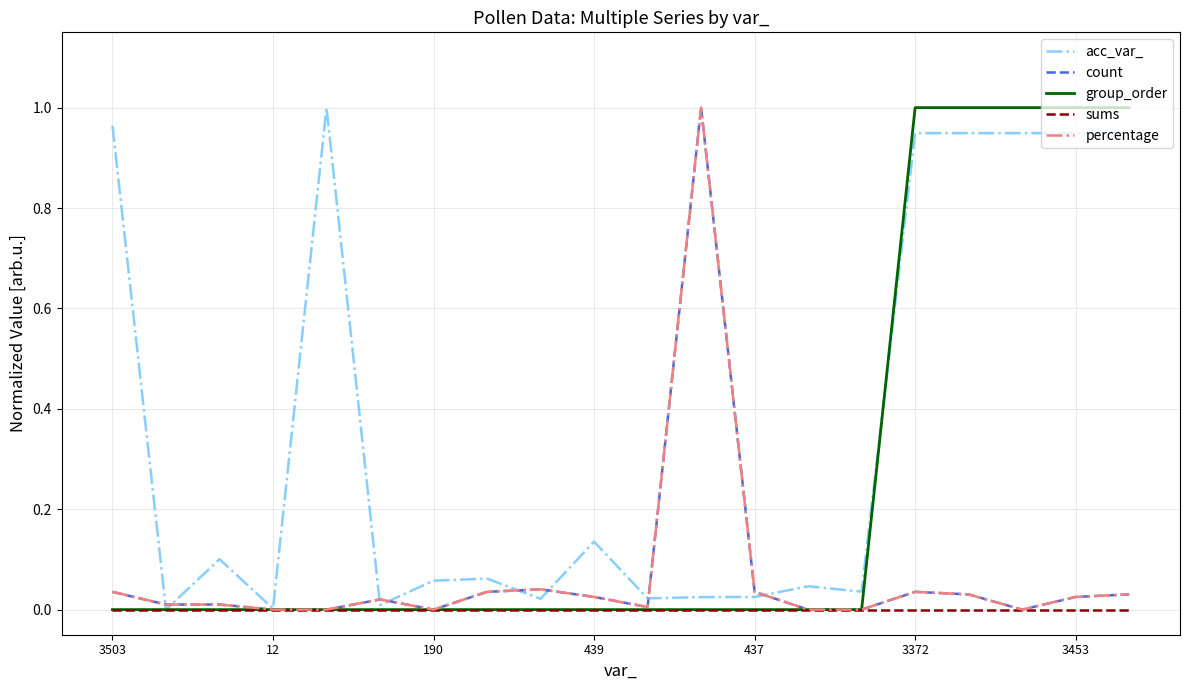

Which series has the largest total across all categories?

acc_var_